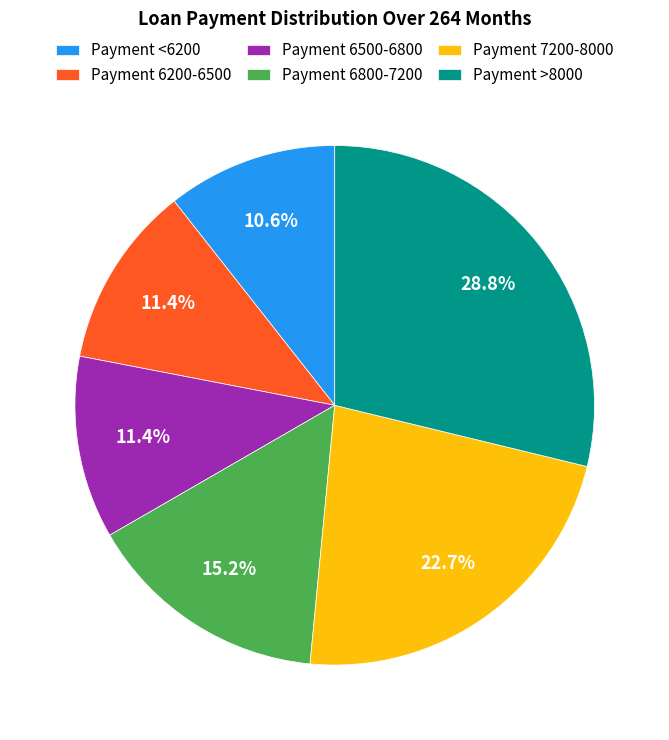

How many slices are in this pie chart?

6